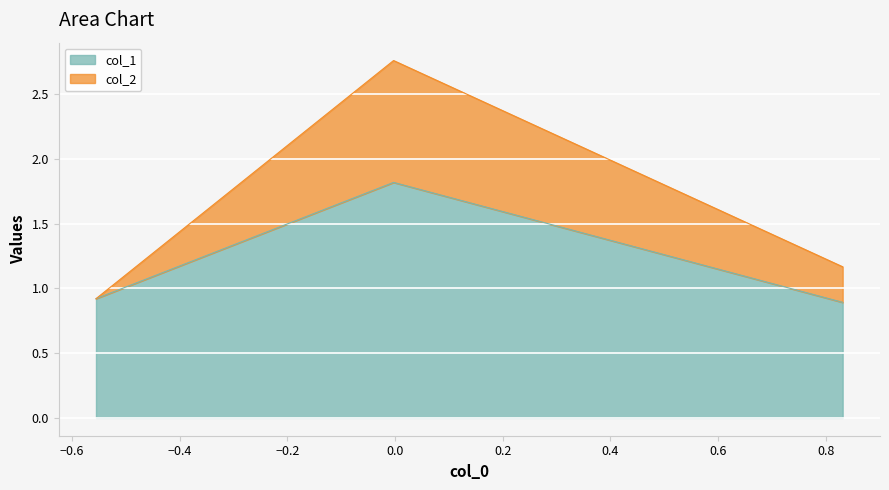

How many values in the col_2 series are below 1?

1